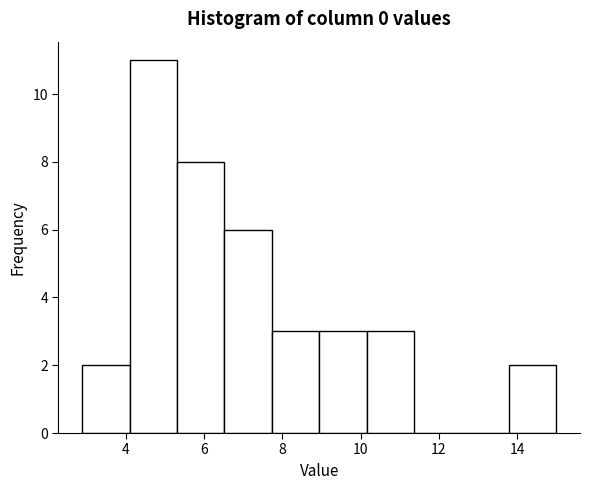

Reading left to right, transcribe this chart: for each bar, give the range it covers on the x-axis and its height. Neither the bar edges nor the heights are printed on the chart, so give them approximately, as read against the axes.

2.8 to 4.0: 2
4.0 to 5.4: 11
5.4 to 6.6: 8
6.6 to 7.8: 6
7.8 to 9.0: 3
9.0 to 10.2: 3
10.2 to 11.4: 3
11.4 to 12.6: 0
12.6 to 13.8: 0
13.8 to 15.0: 2